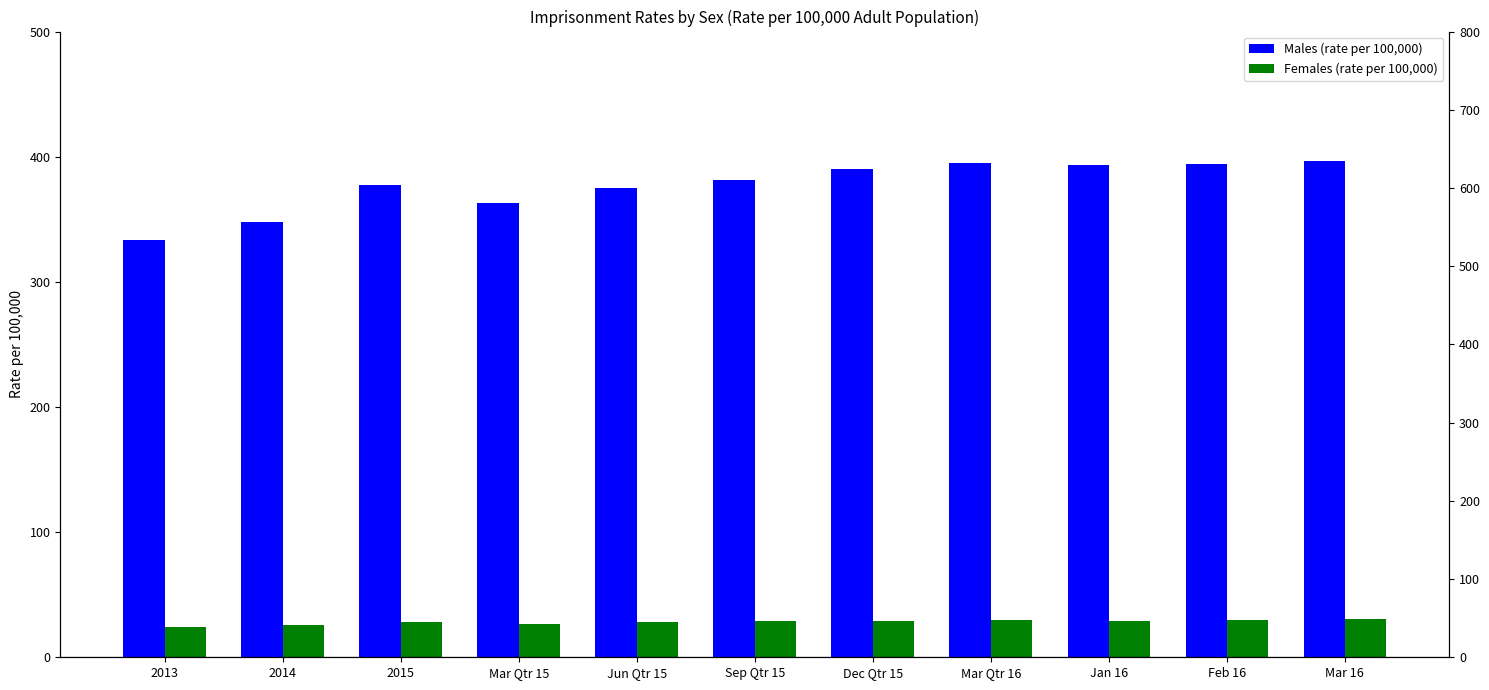

How many data points in Females (rate per 100,000) are above 29?

6